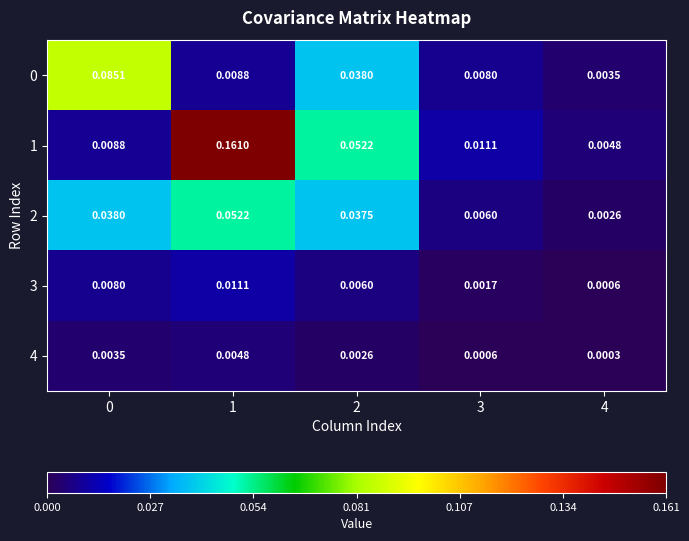

Which label corresponds to the largest value in the chart?

1